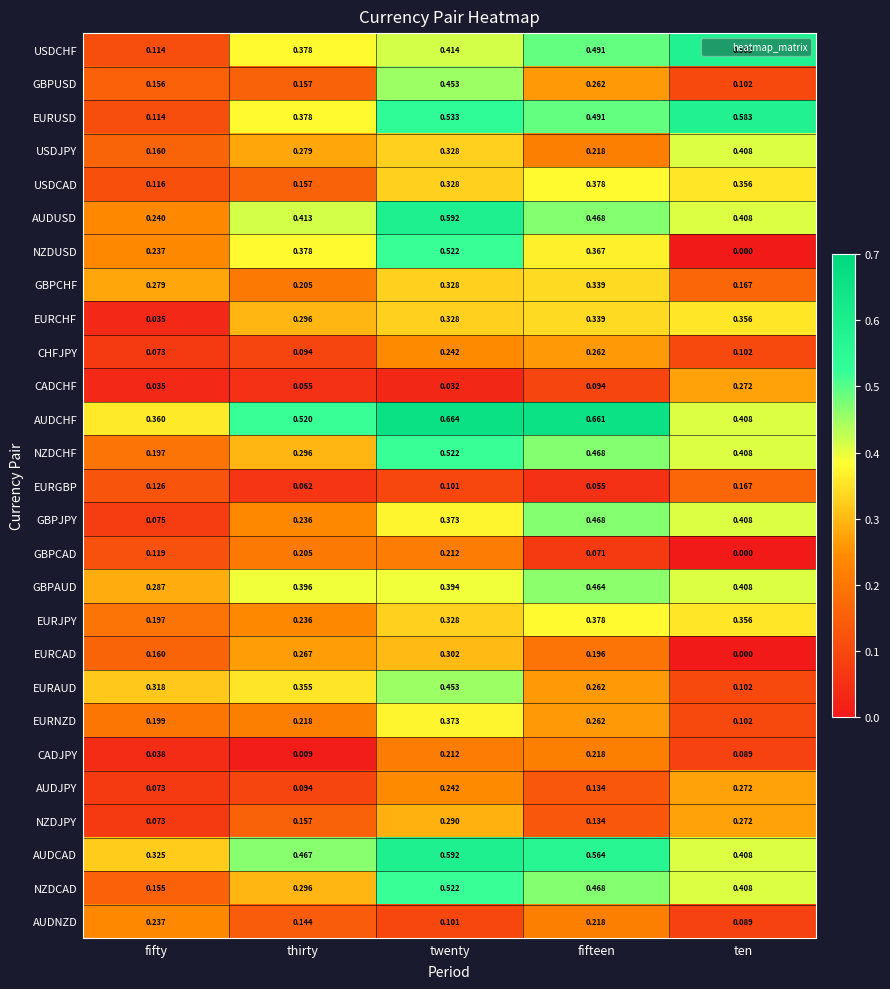

At which label is NZDCAD closest to 0?

fifty